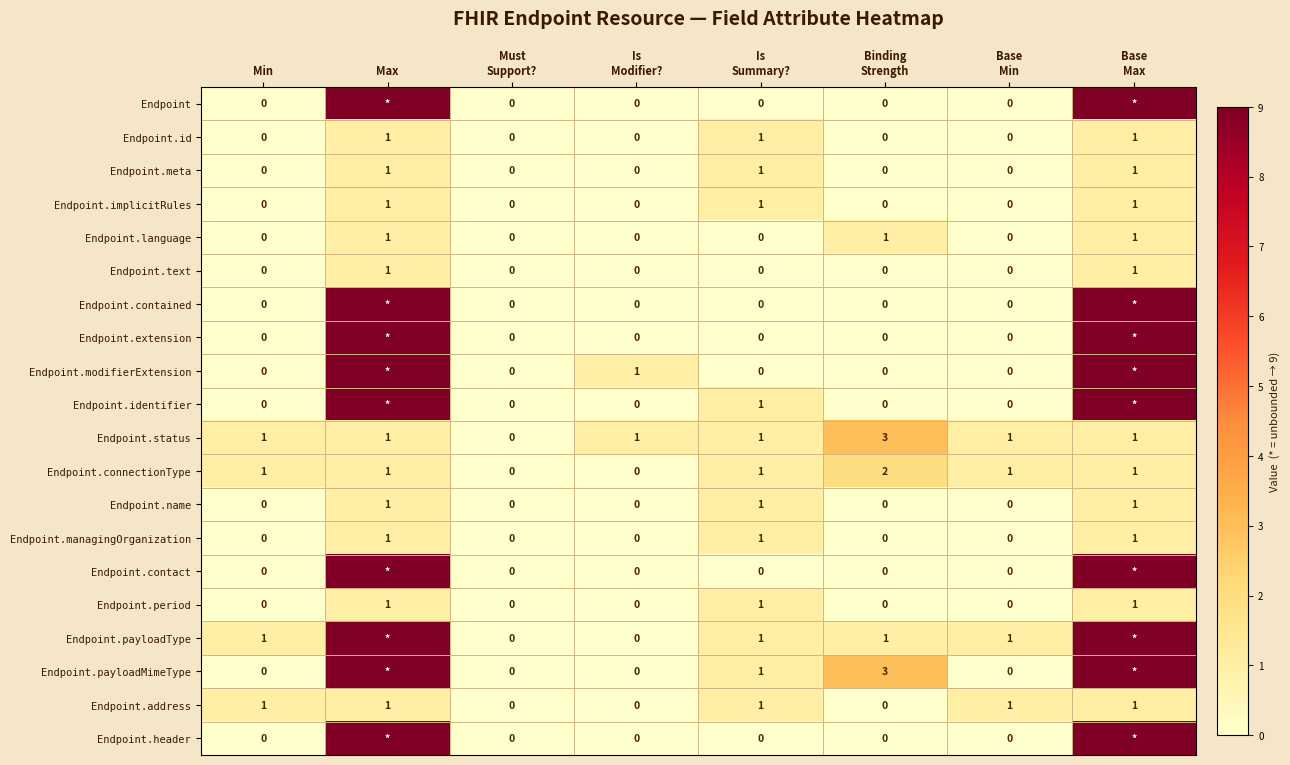

Count the Endpoint.name values in the range 0 to 1.

8